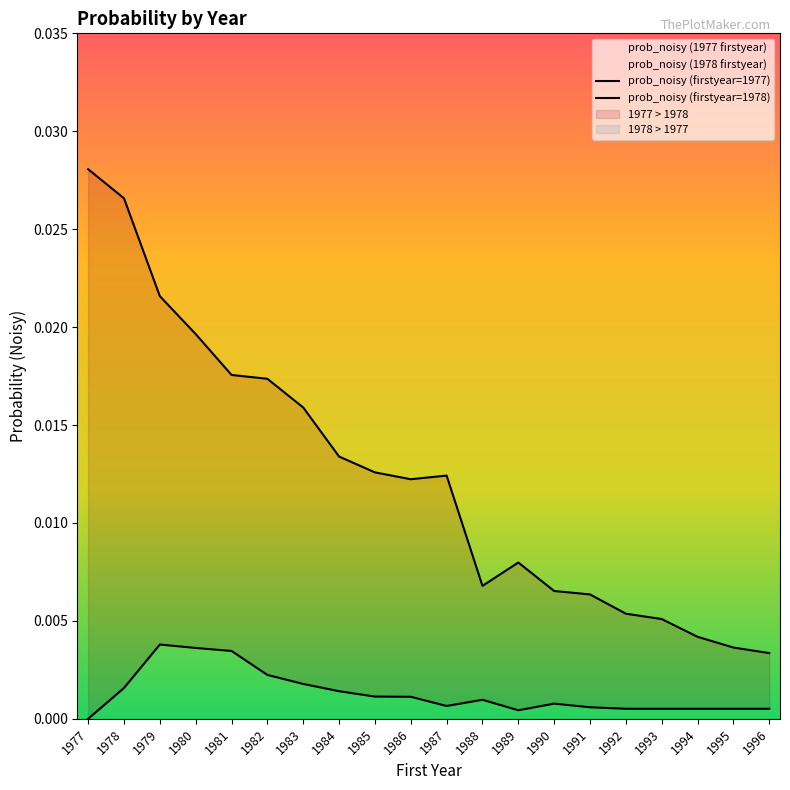

How many lines are shown in the chart?

2